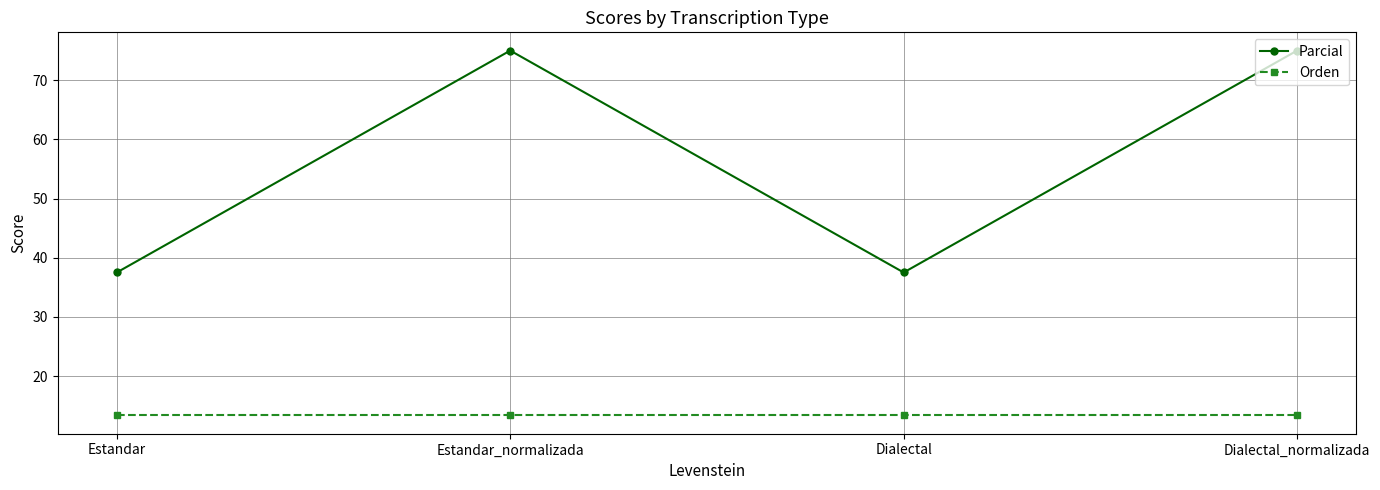

Which series has the widest spread of values?

Parcial